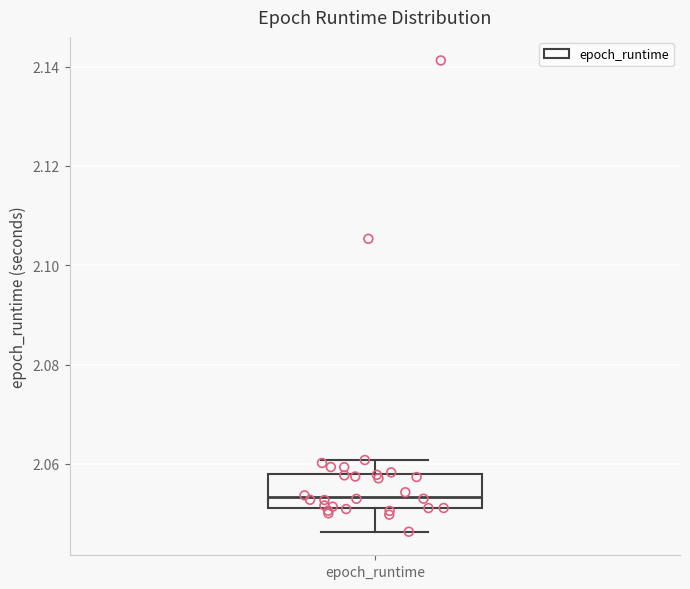

Where does the upper whisker of the box for epoch_runtime end on the y-axis? The values are not printed on the chart, so give them approximately, as read against the axis.

2.060